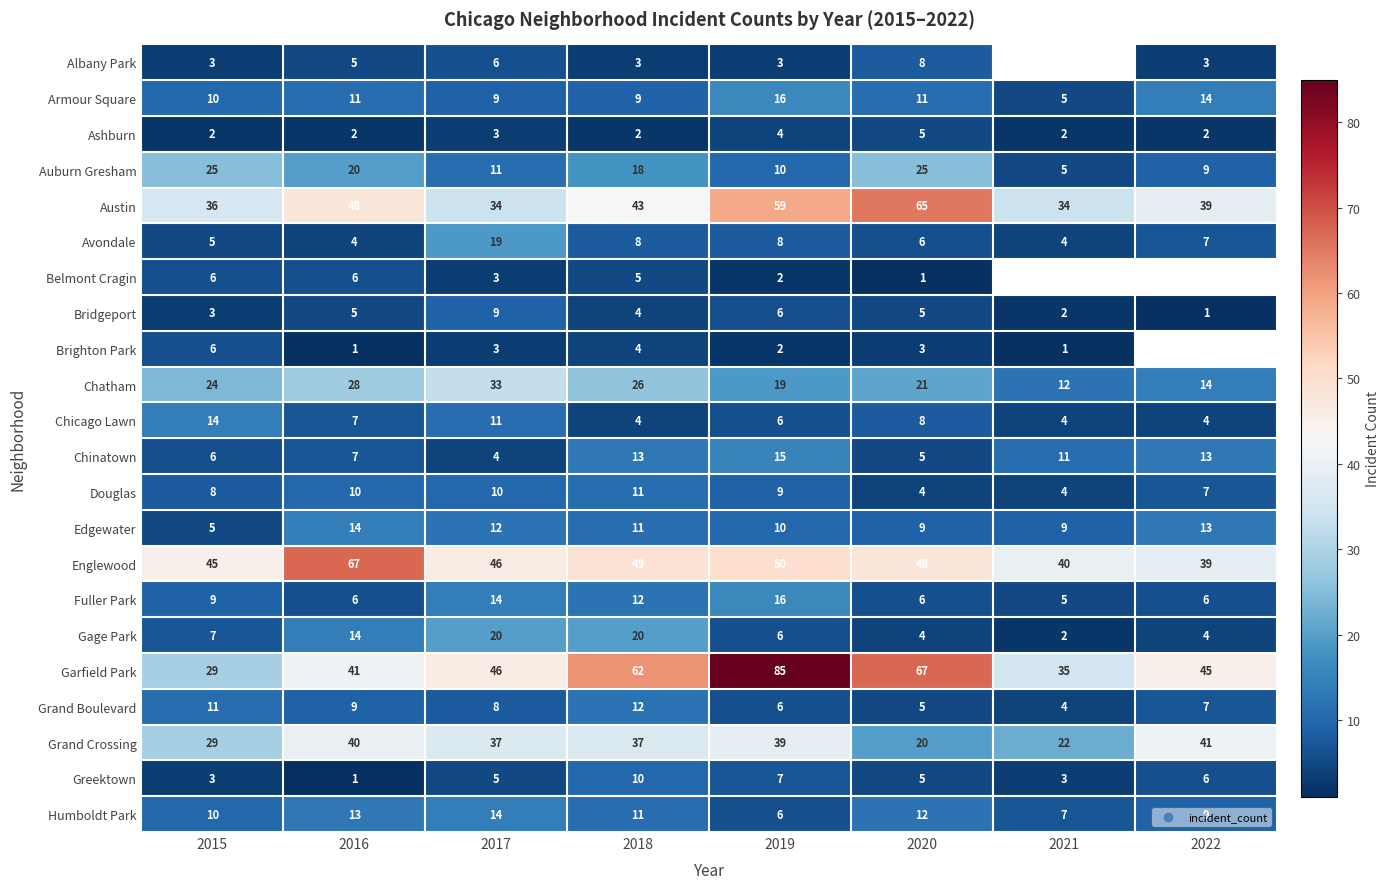

List the labels in order of Grand Boulevard value, largest first.

2018, 2015, 2016, 2017, 2022, 2019, 2020, 2021